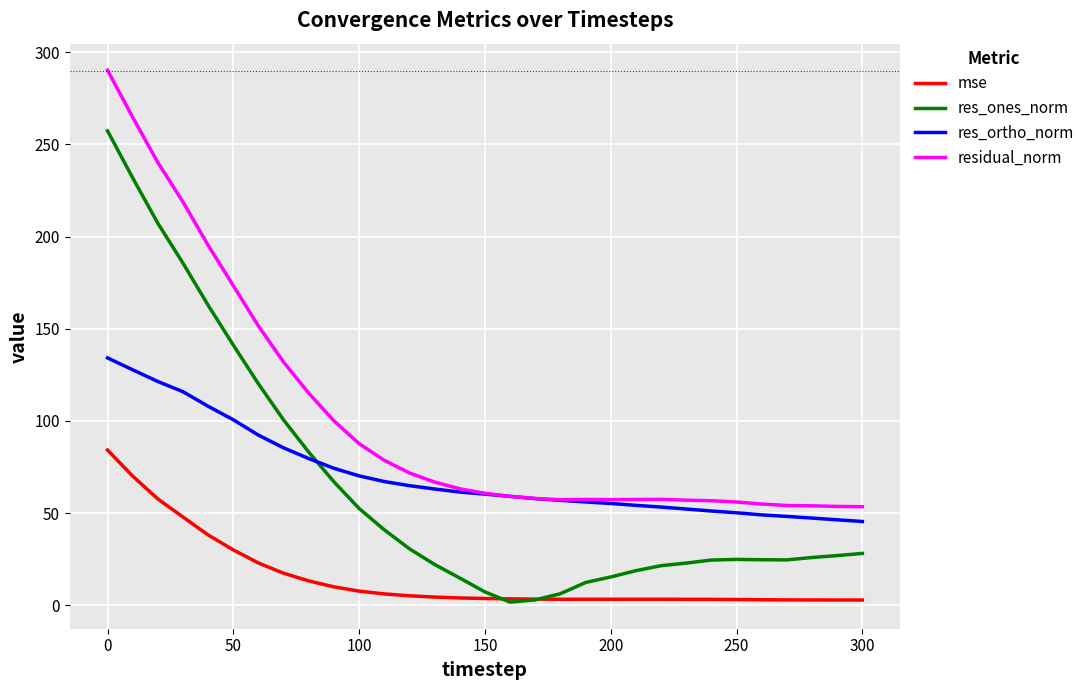

True or false: residual_norm and mse intersect in this chart.

False